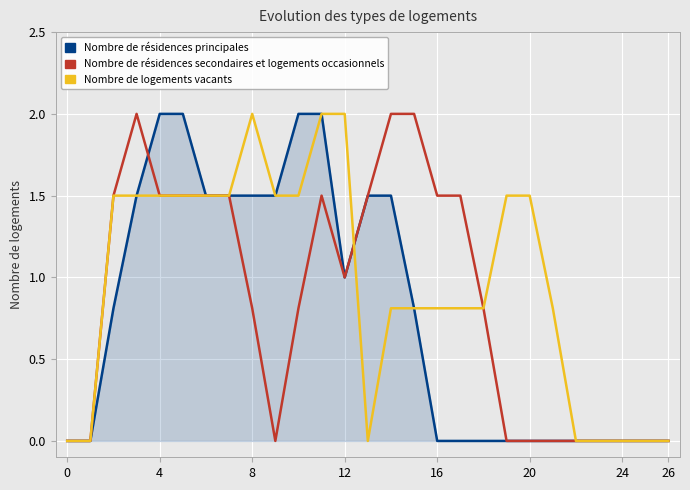

What is the maximum value shown in the chart?

2.0